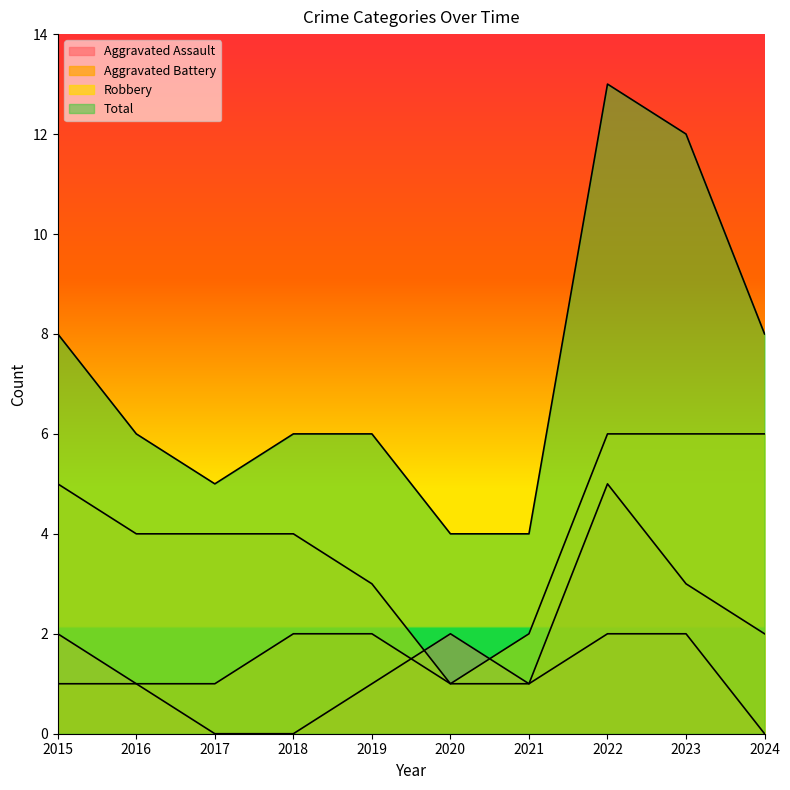

At which label is Robbery closest to 3?

2019